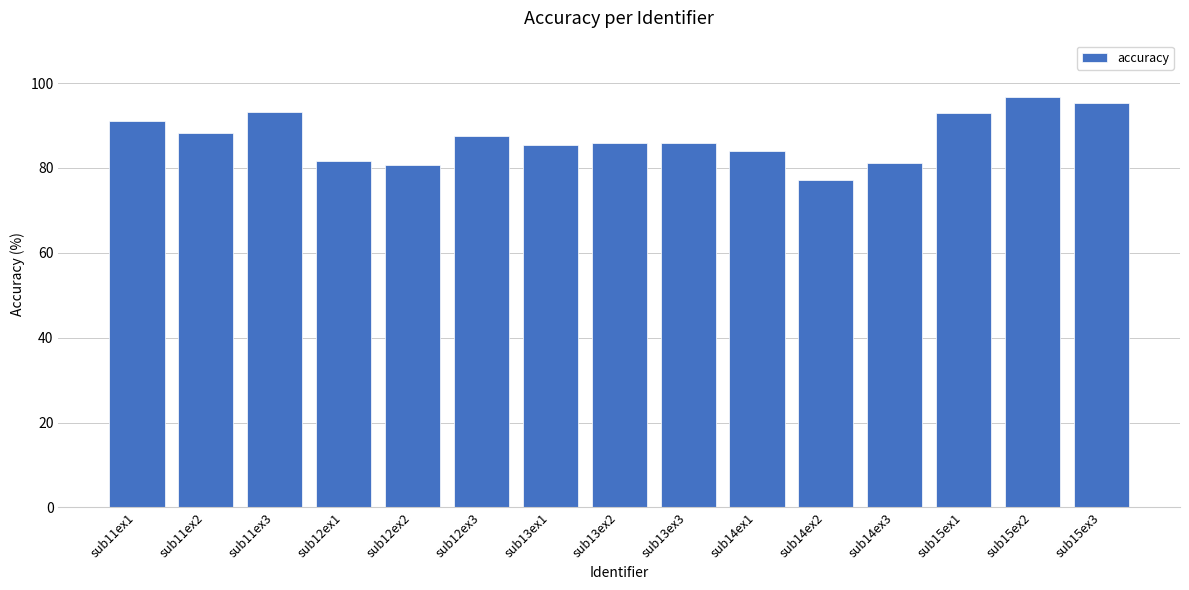

What is the greatest value displayed?

96.6